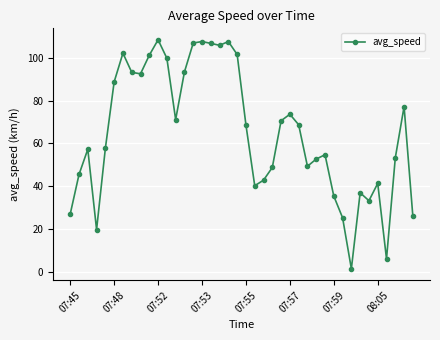

What is the average value?

64.9